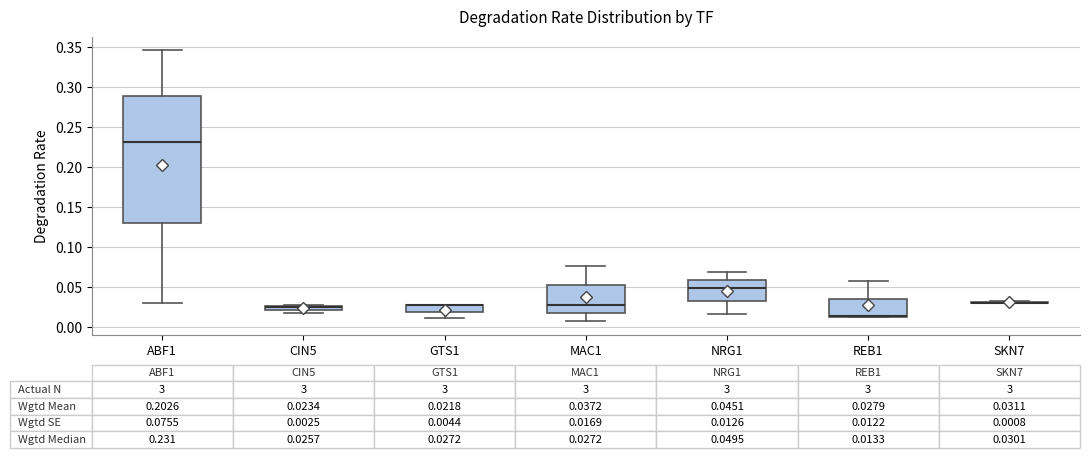

Comparing the boxes themselves (not the whiskers), which one is the tallest?

ABF1